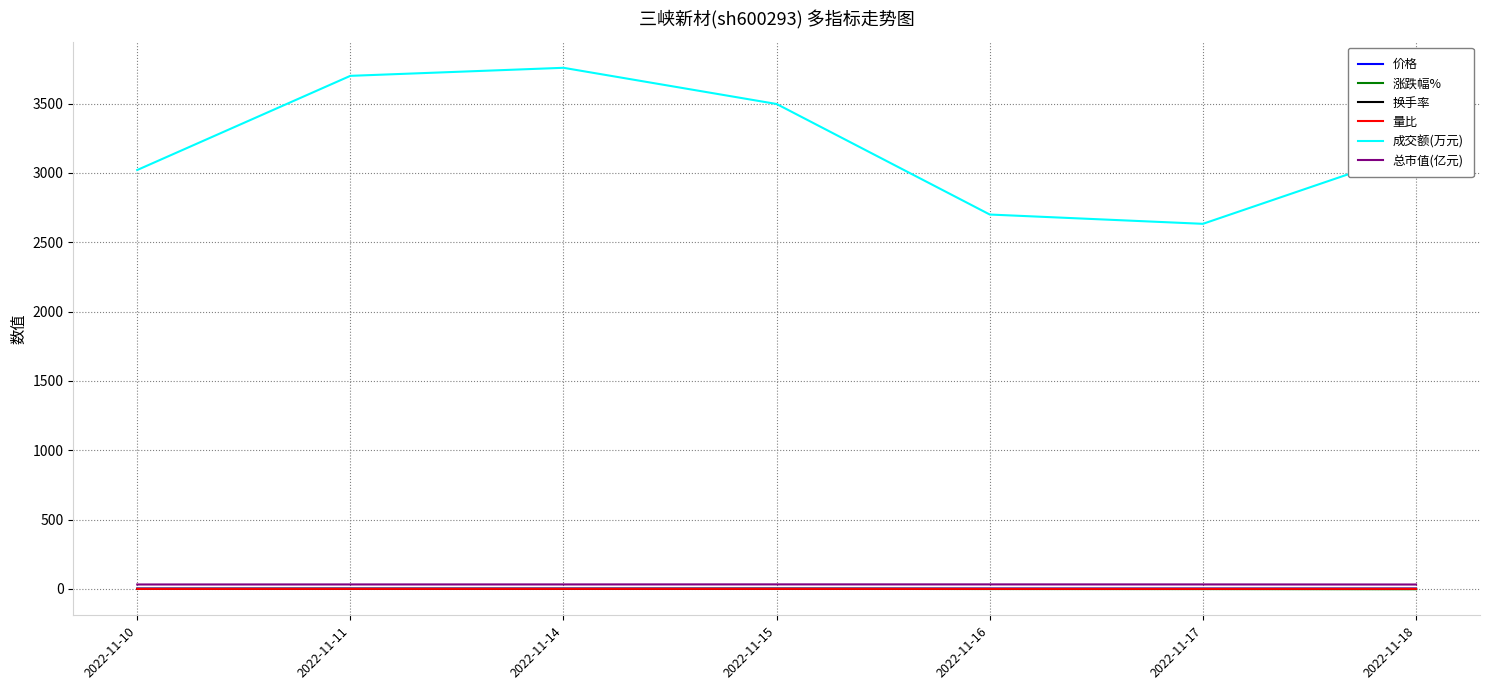

What is the average value of the 成交额(万元) series?

3209.4